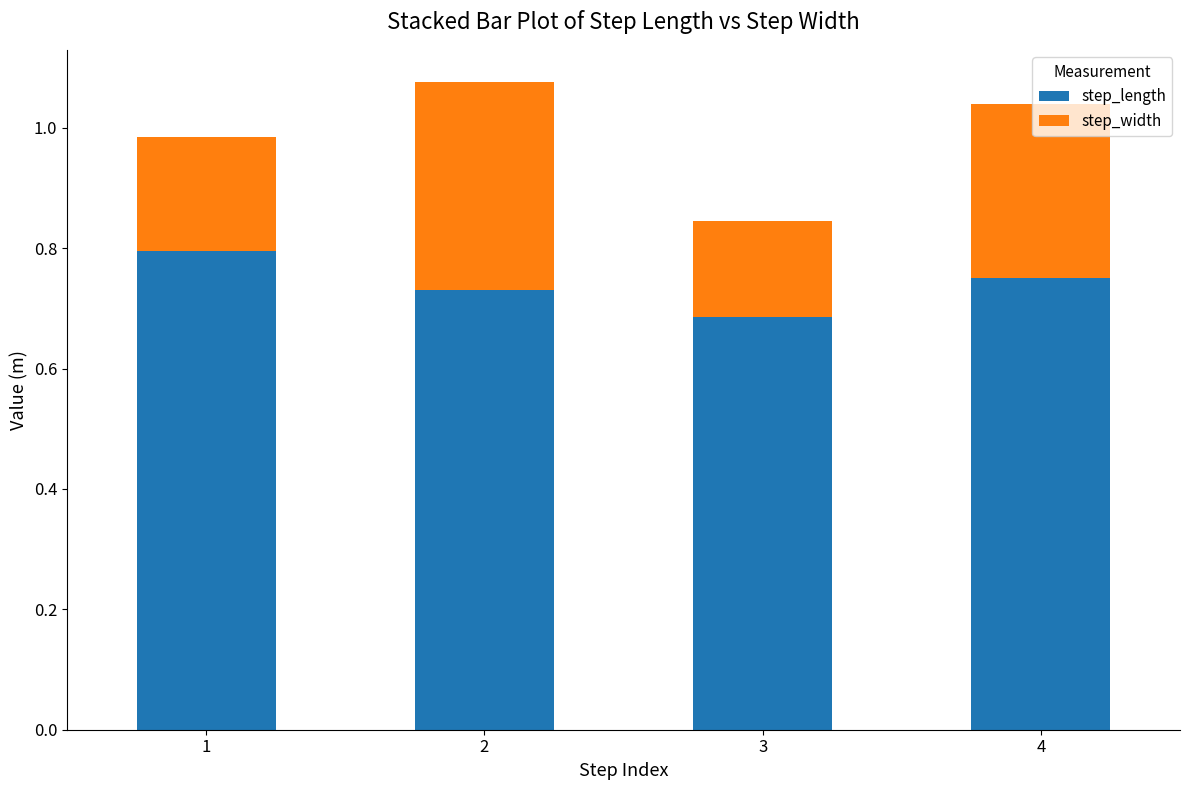

The value of step_length at 4 is 1.1. True or false?

False